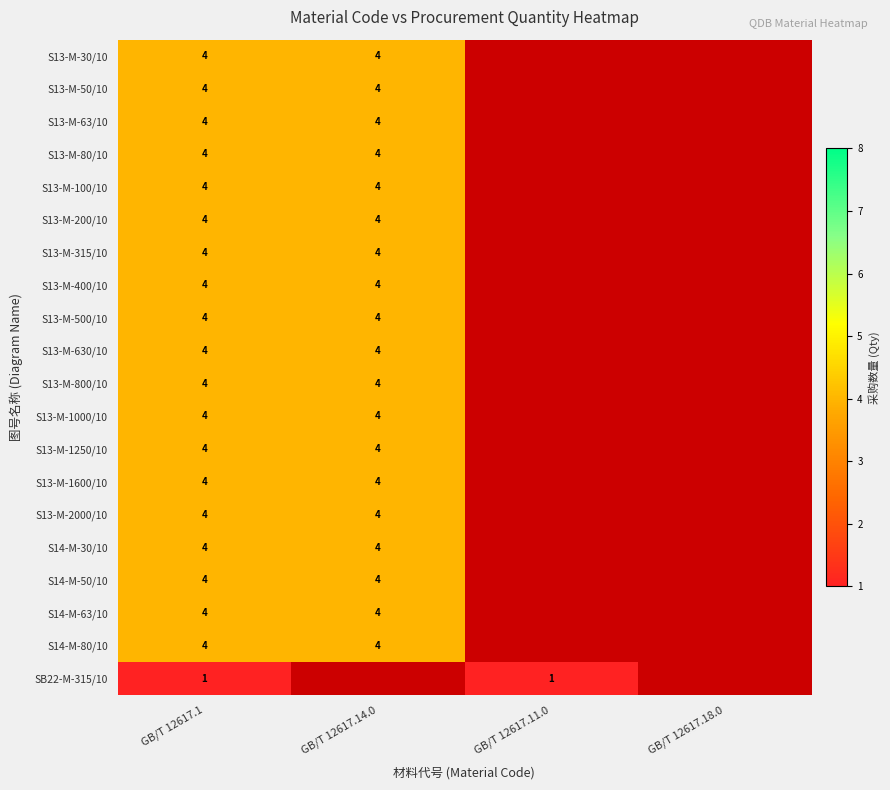

True or false: S13-M-2000/10 has a value of 2 at GB/T 12617.14.0.

False